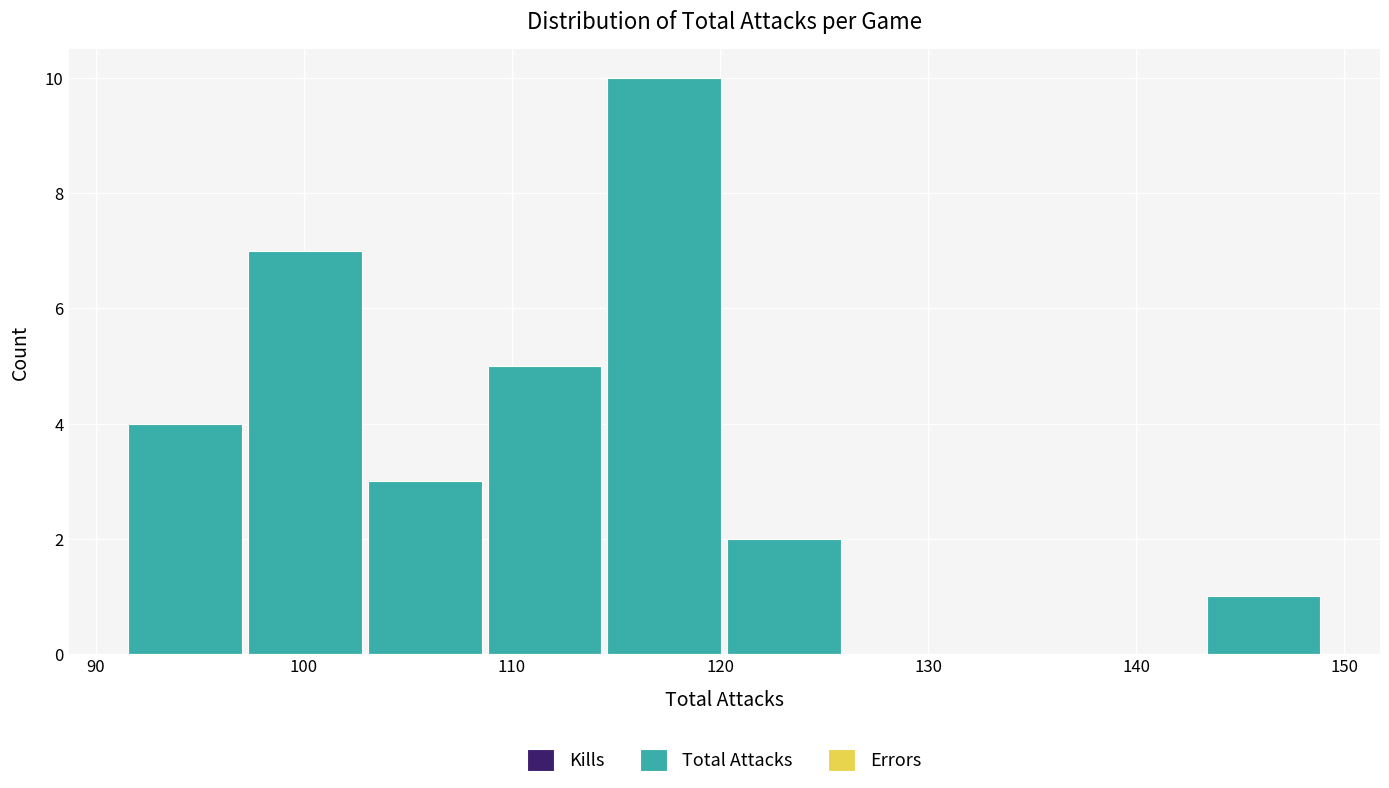

What is the height of the bar covering 109 to 114 on the x-axis? Neither the bar edges nor the heights are printed on the chart, so give them approximately, as read against the axes.

5